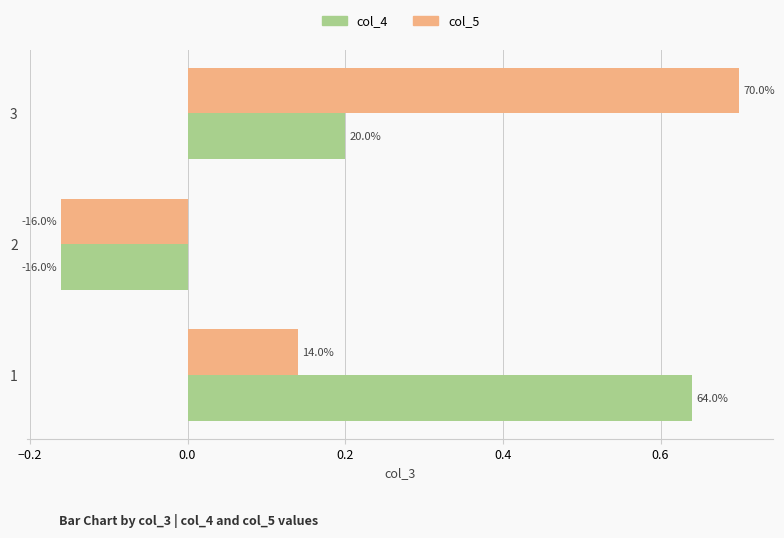

What are all the series names shown in the legend?

col_4, col_5